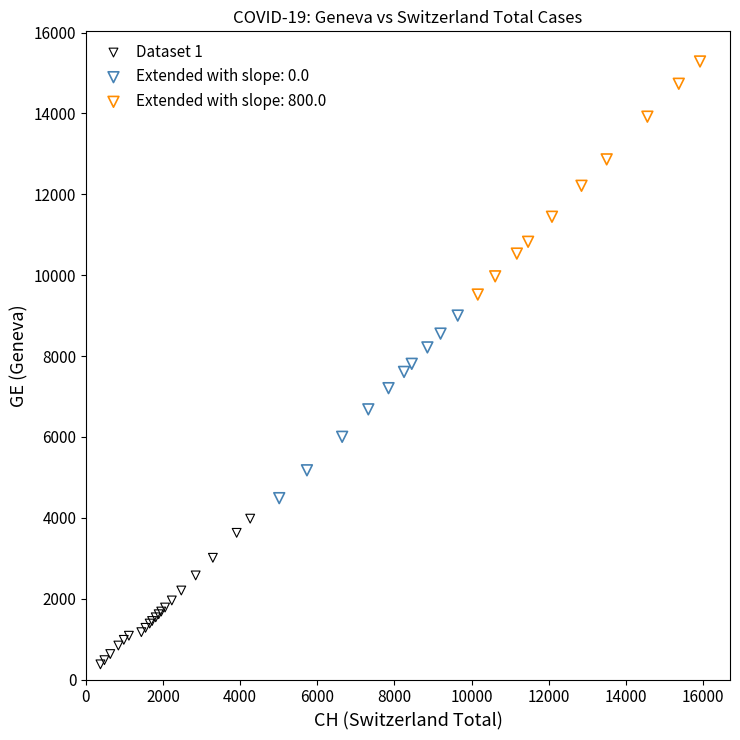

Which series has the largest Y range (max minus min)?

Extended with slope: 800.0